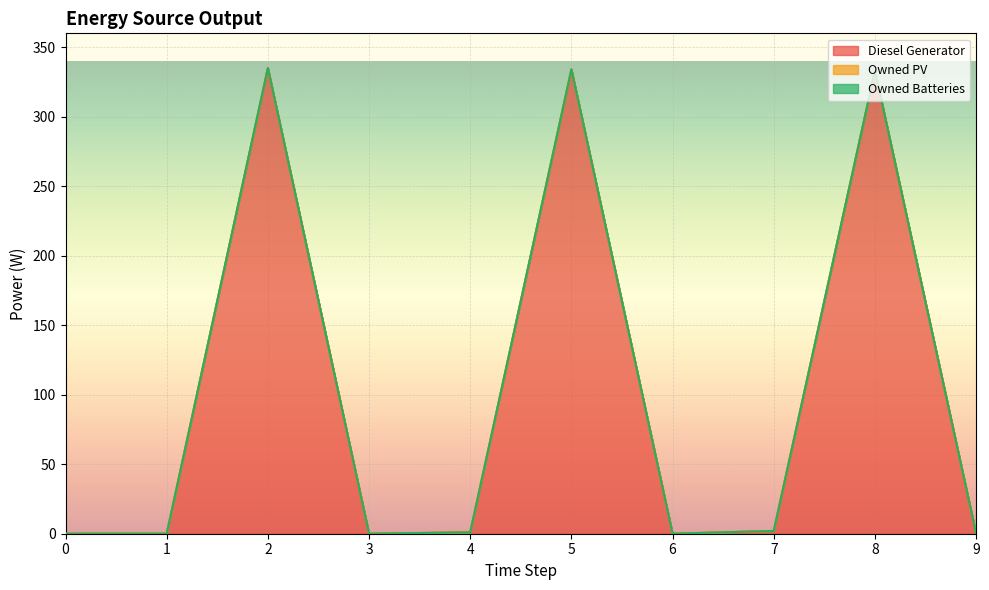

List the series in order of their peak value, lowest first.

Owned PV, Owned Batteries, Diesel Generator